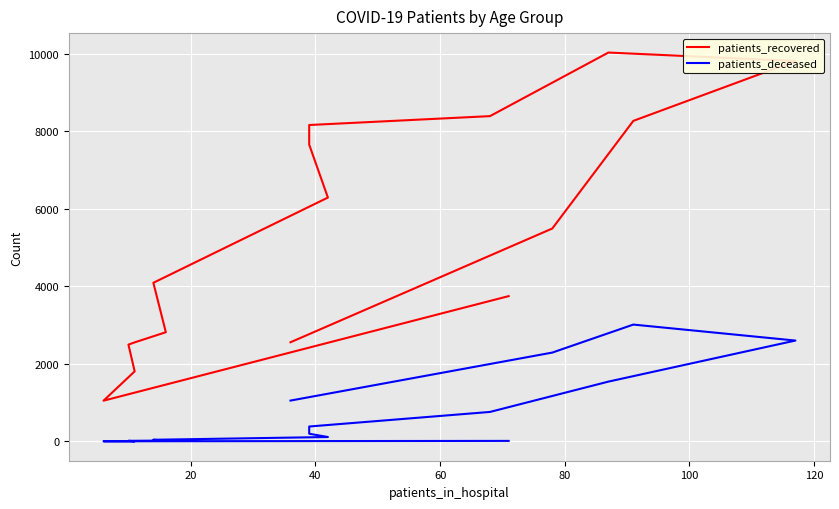

What is the sum of all patients_recovered values?

85207